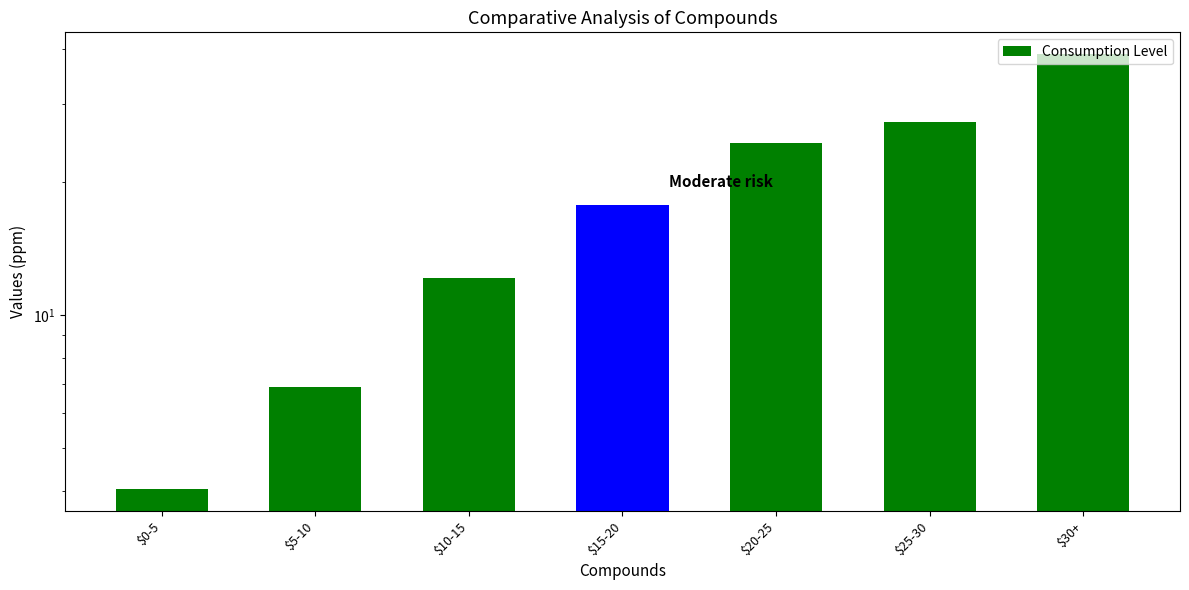

What is the label of the 2nd bar from the right?

$25-30